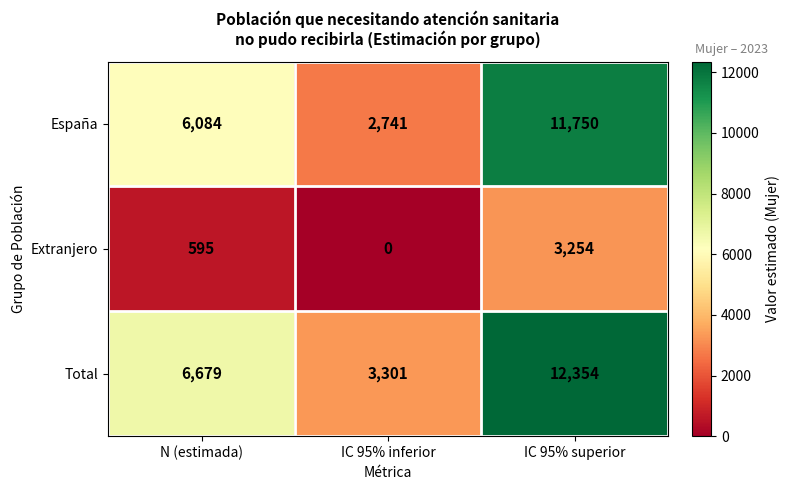

Which series has the largest range (max minus min)?

Total